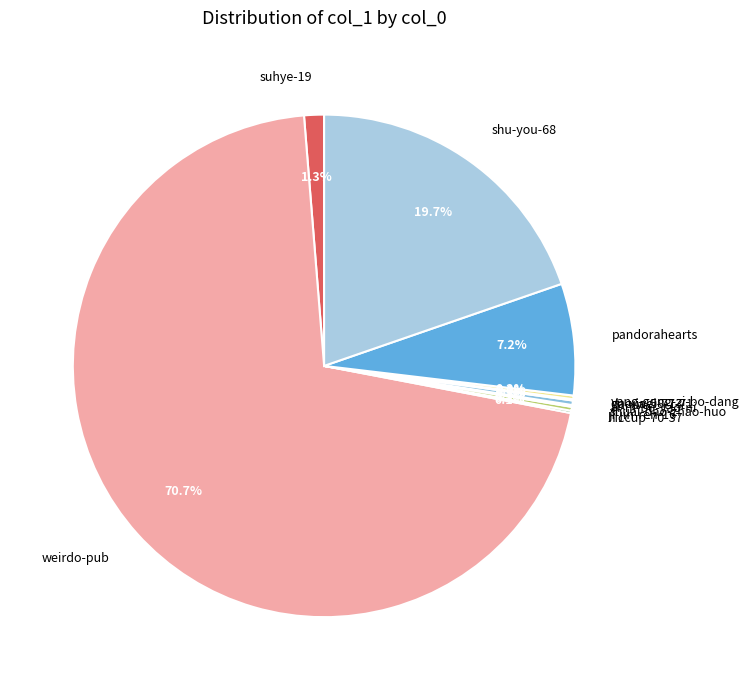

What is the largest slice in the pie chart?

weirdo-pub